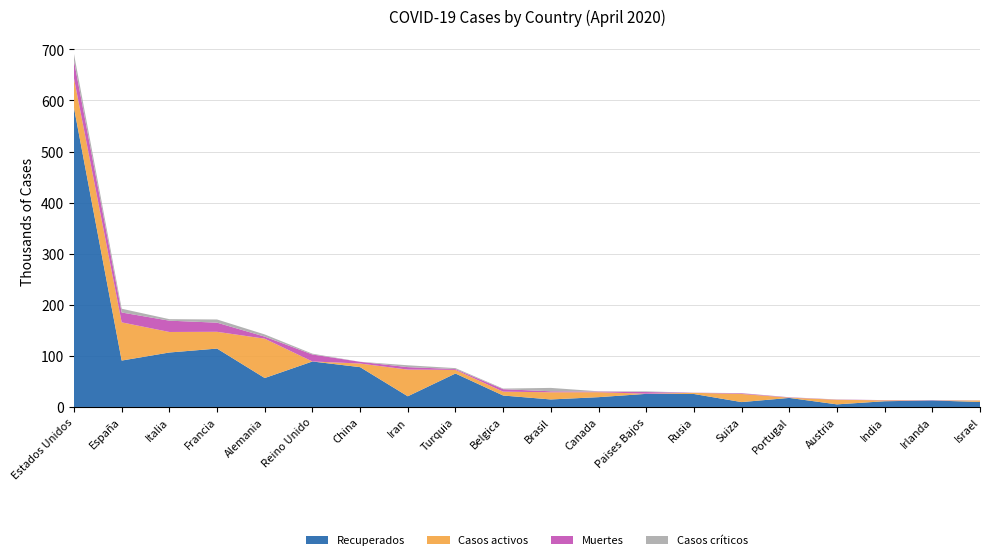

Reading right to left, what are all the values shown in this chart?

Recuperados: 9798	12708	11214	5080	17719	9551	25402	25649	19182	14710	22390	65461	20897	77944	89020	56646	114295	106607	90836	585445
Casos activos: 2818	77	1768	8986	493	15900	2304	250	9729	14026	7562	7089	52229	7089	0	77000	32812	40164	74797	57508
Muertes: 142	486	448	410	629	1281	232	3315	1195	1947	4857	1643	4869	3342	13729	4052	17920	22170	19315	34617
Casos críticos: 181	156	0	238	229	386	8	1279	557	6634	1182	1854	3594	89	1559	4288	6248	2936	7371	13369